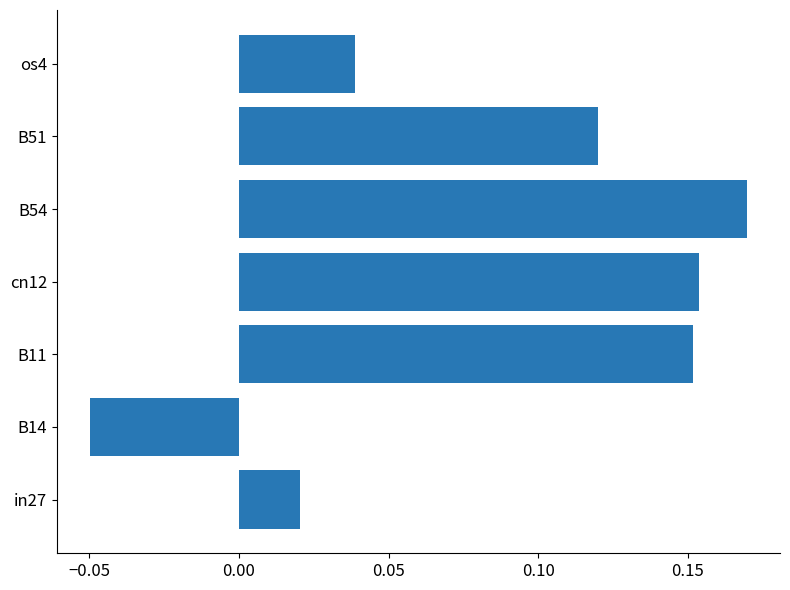

Which label corresponds to the largest value in the chart?

B54